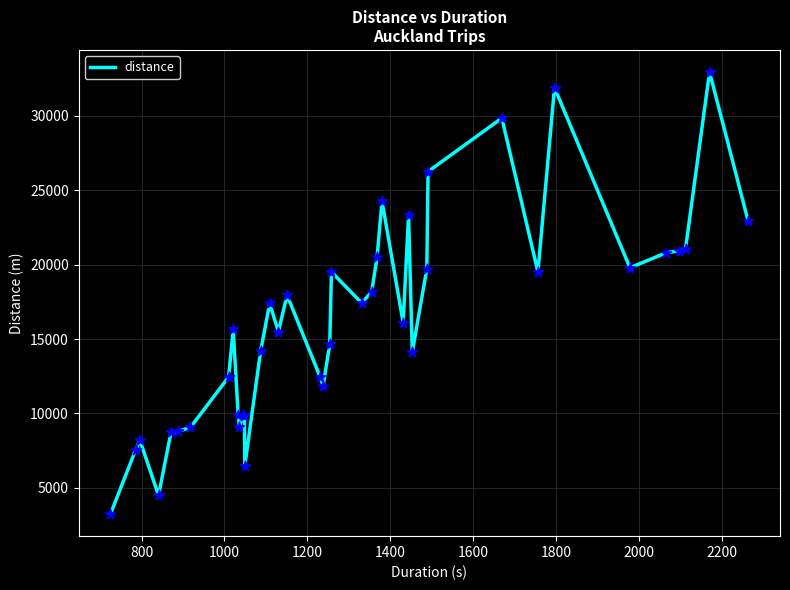

What is the greatest value displayed?

32934